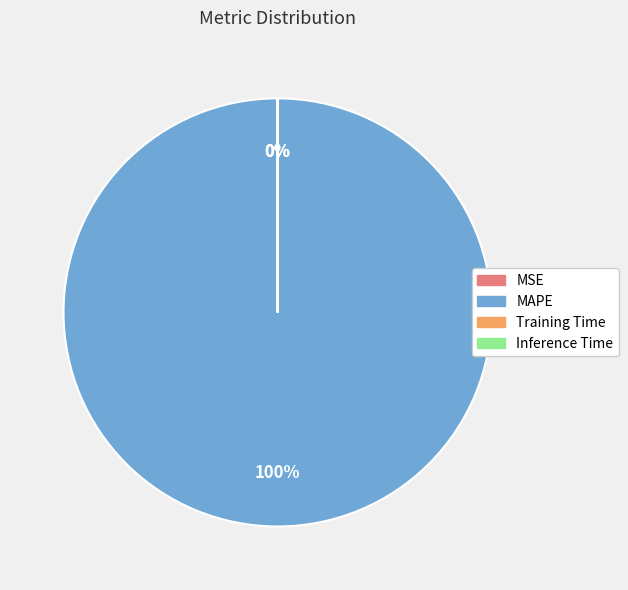

To the nearest percent, what is the average slice percentage?

25%